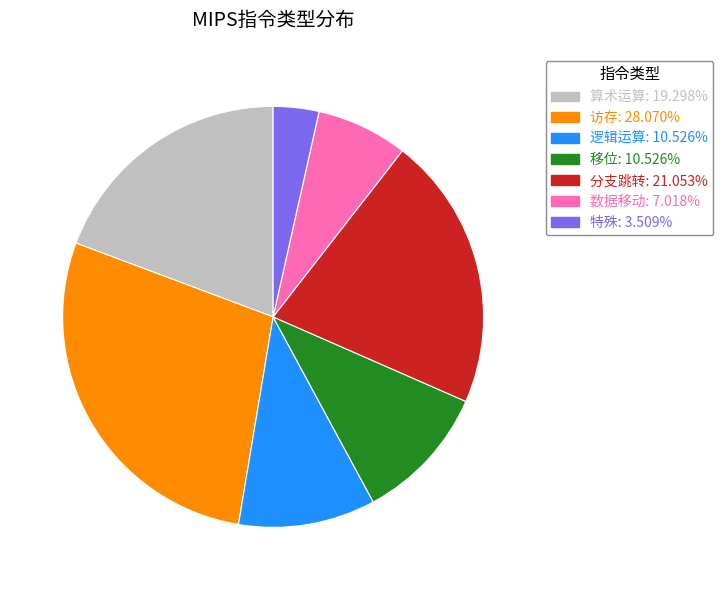

What is the ratio of the value at 逻辑运算: 10.526% to the value at 数据移动: 7.018%?

1.5